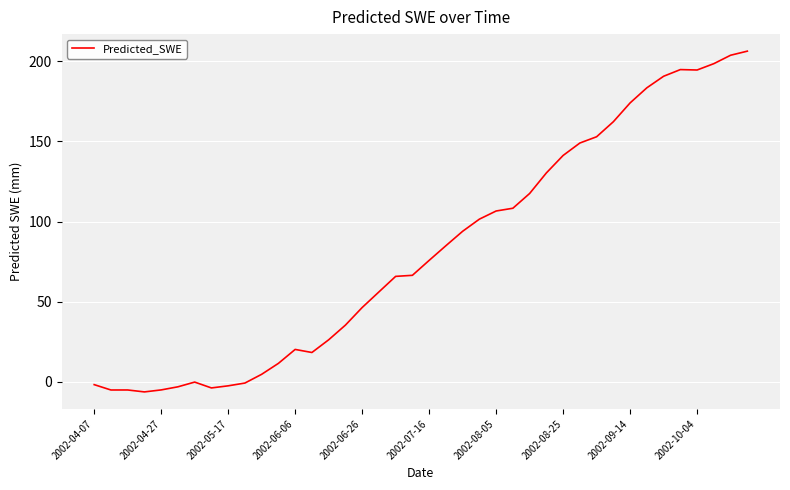

What is the smallest value displayed?

-6.3